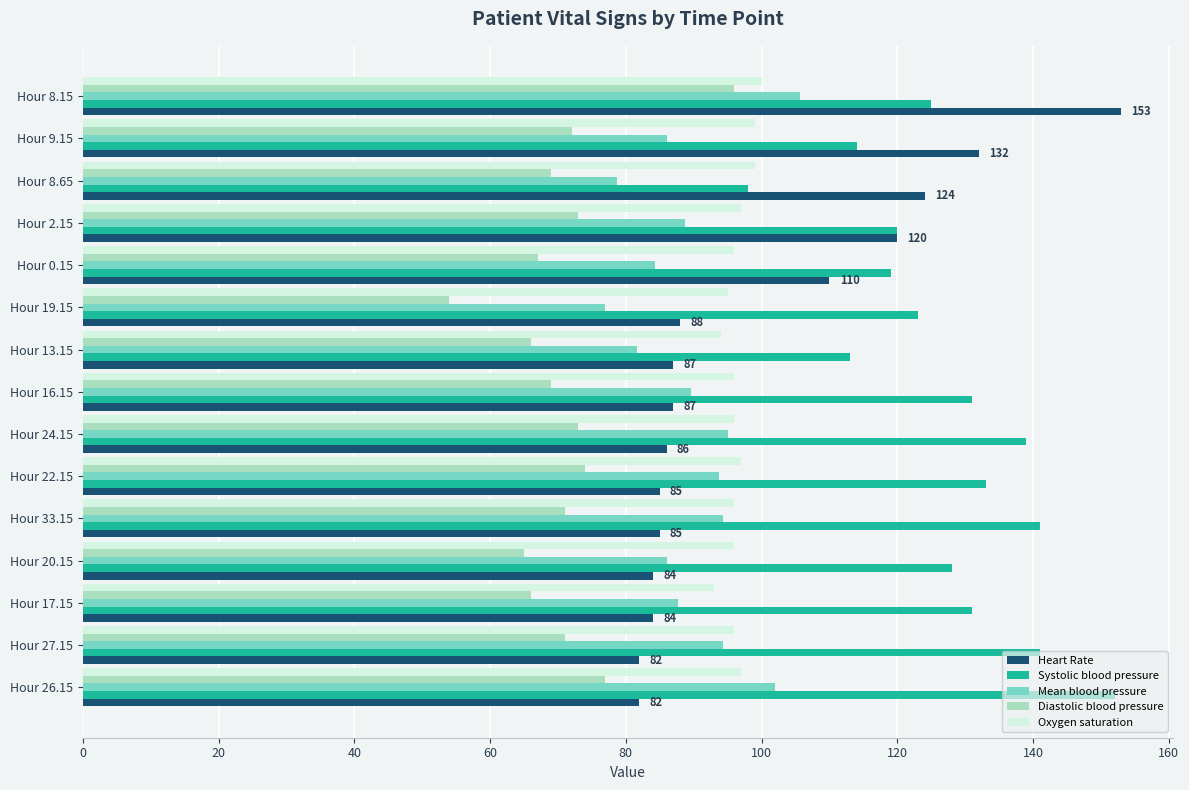

What is the minimum value for Systolic blood pressure?

98.0